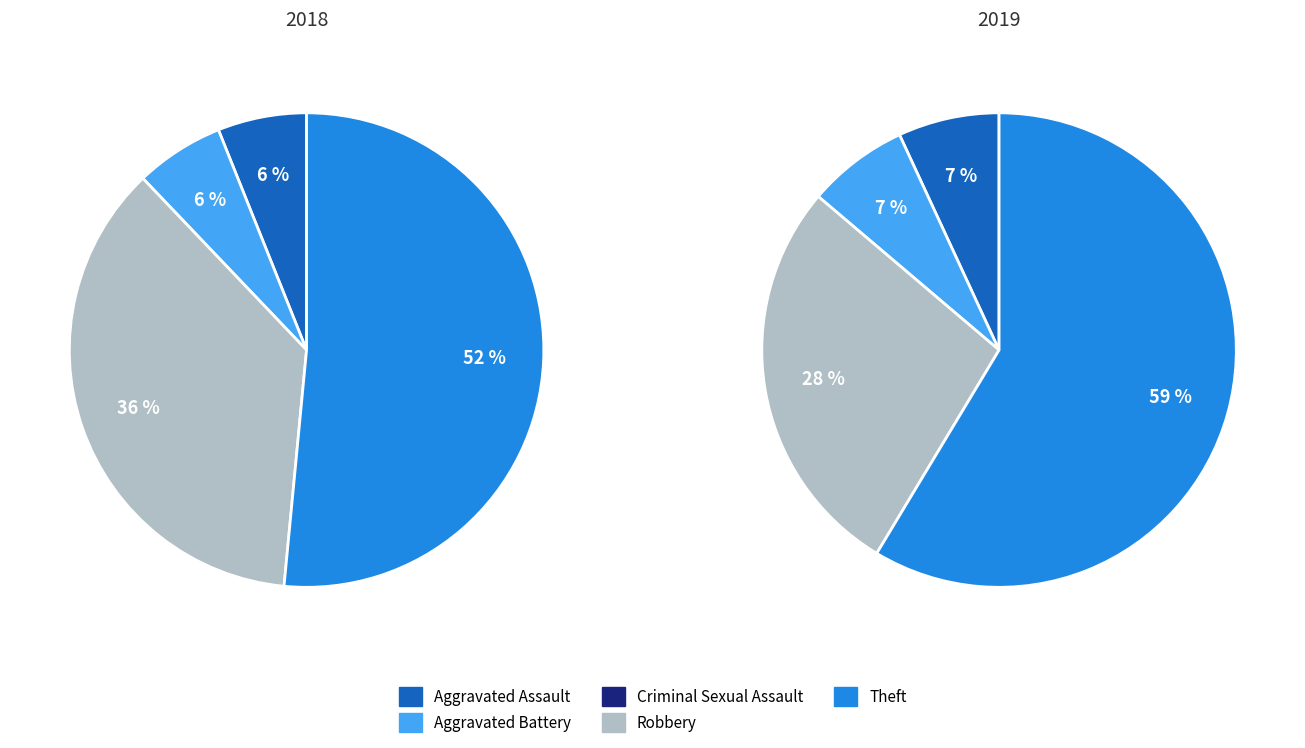

What is the majority slice?

Theft